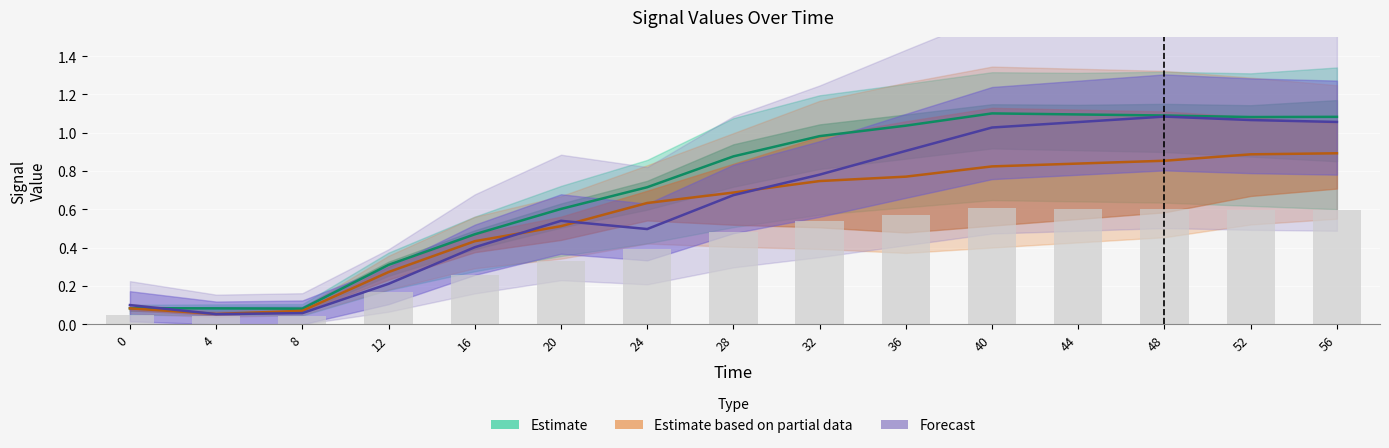

What value does the Estimate series have at 52?

1.1